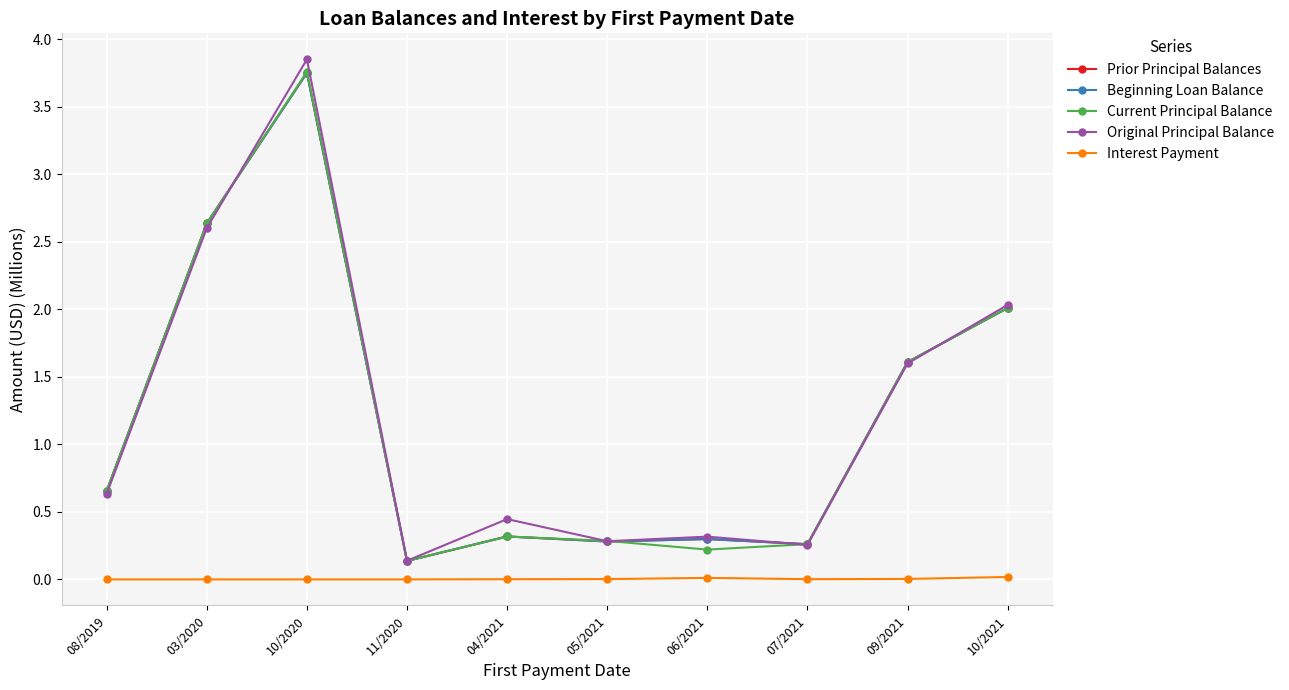

What is the spread (max minus min) of values at 10/2020?

3.9